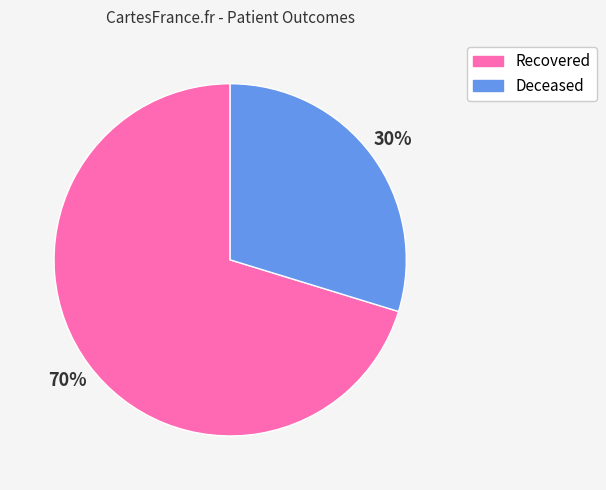

True or false: Recovered accounts for 59% of the total.

False